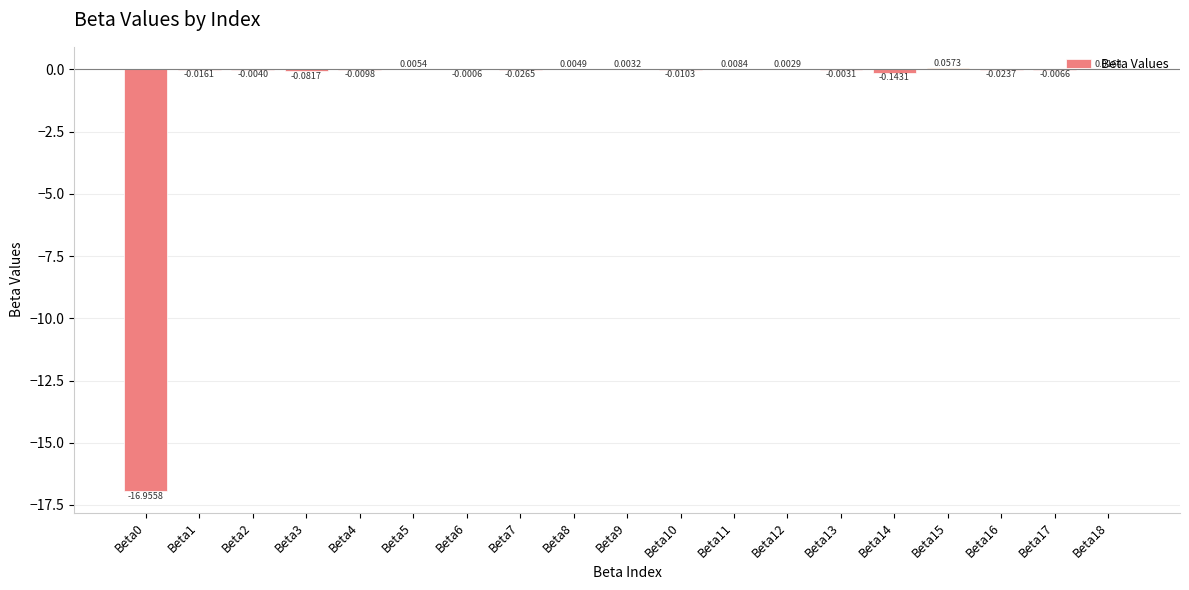

What is the sum of all values?

-17.2